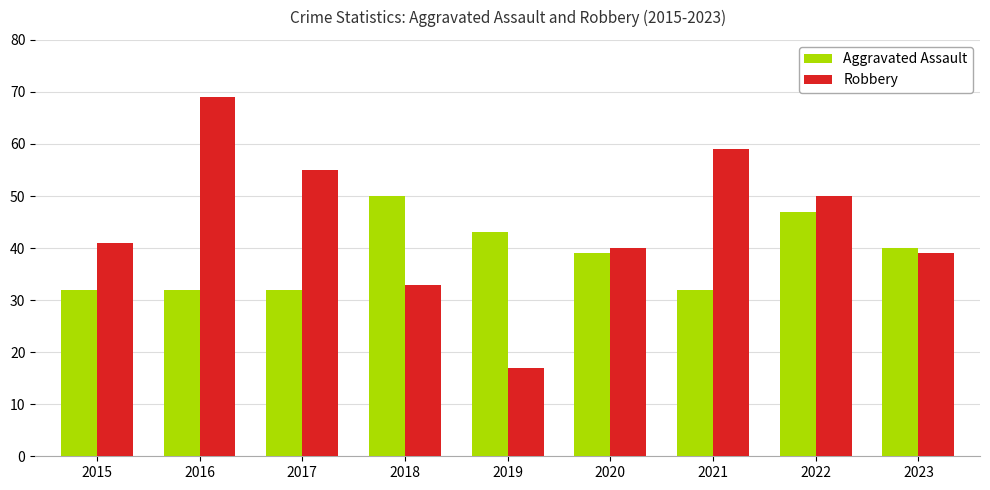

At which label does Robbery reach its minimum?

2019